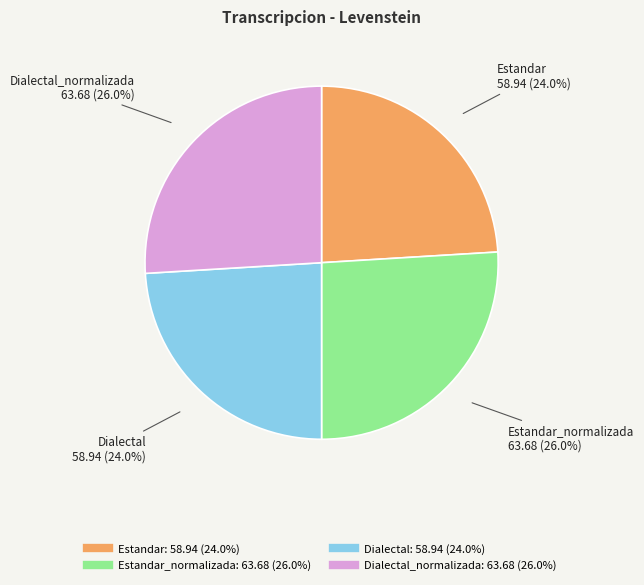

Does any single category account for the majority?

No